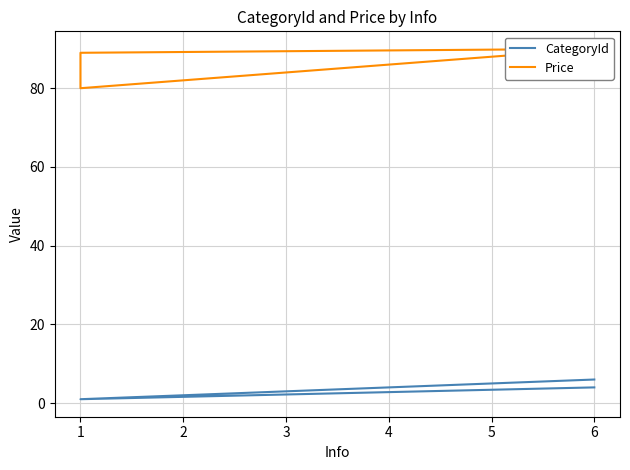

True or false: CategoryId and Price cross at least once.

False